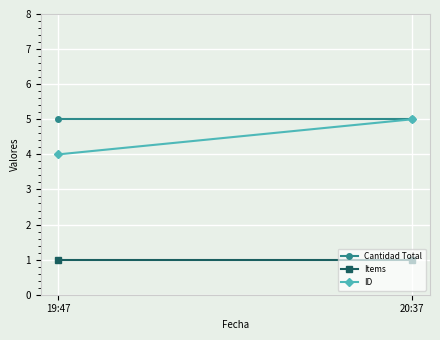

What are all the series names shown in the legend?

Cantidad Total, Items, ID